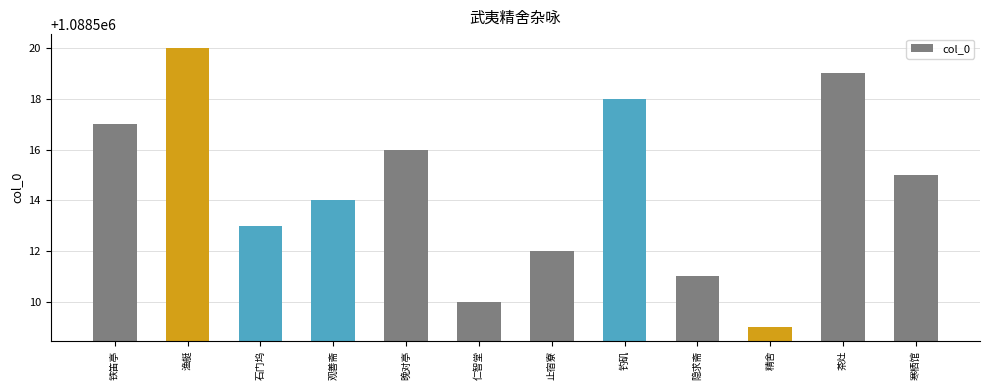

What position from the left is 石门坞?

3